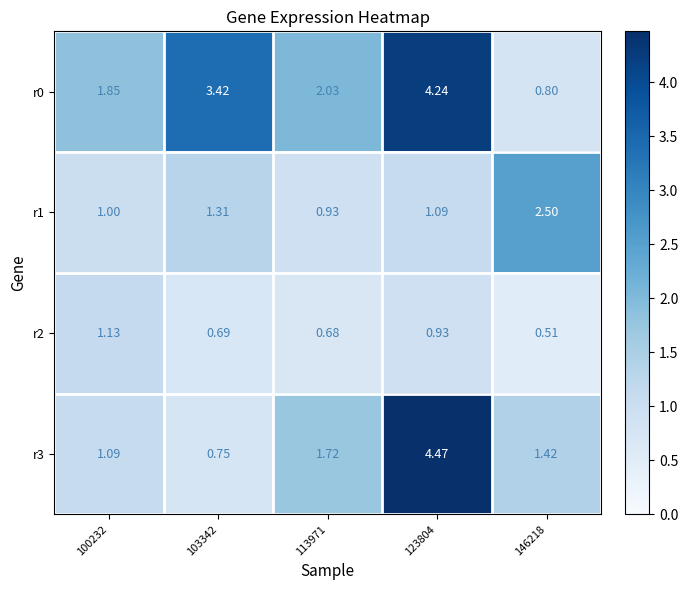

Is the value of r3 at 146218 greater than the value of r1 at 123804?

Yes